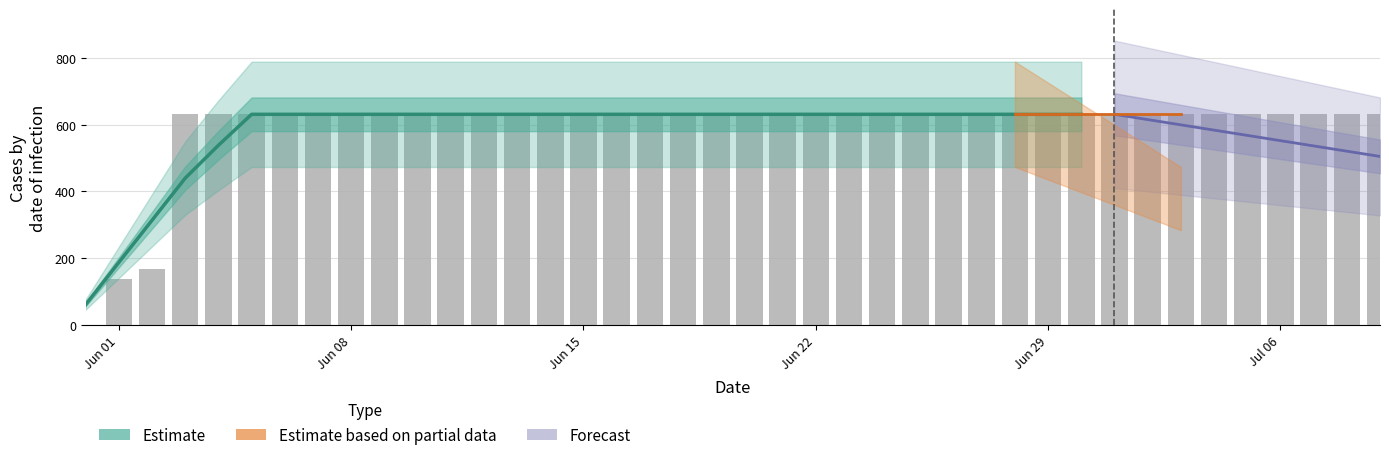

How many categories are shown in the chart?

40